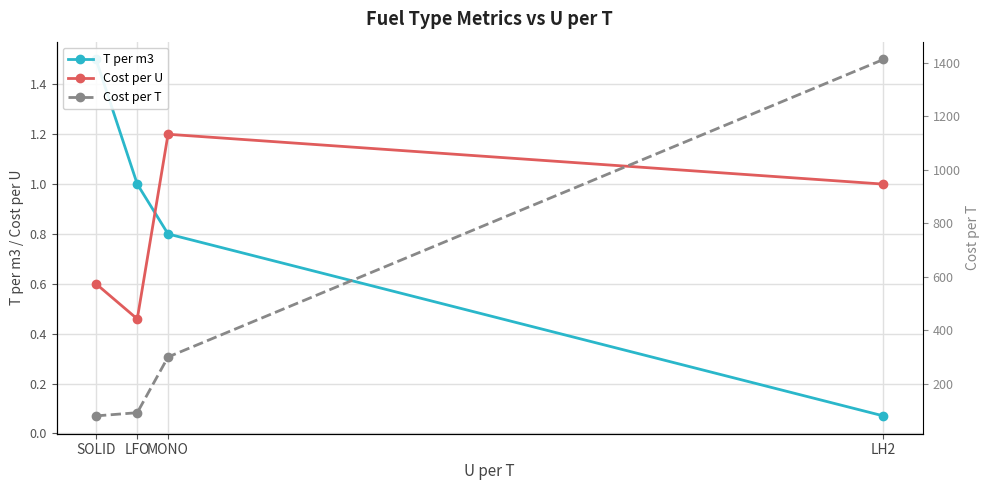

At which label does Cost per U first exceed 1?

MONO